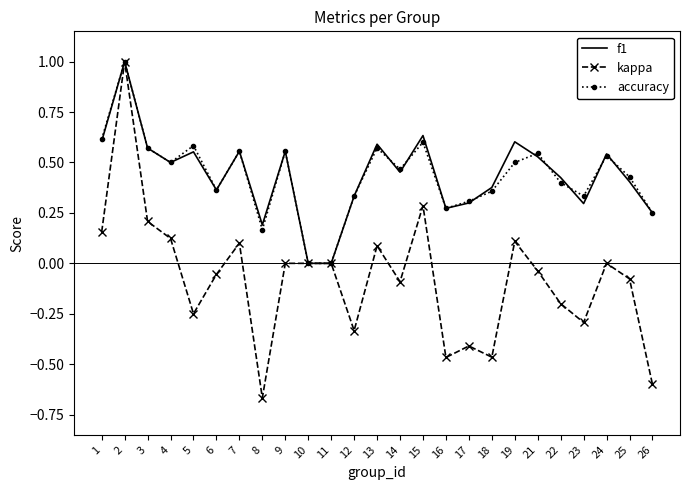

At which category is the sum across all series the highest?

2